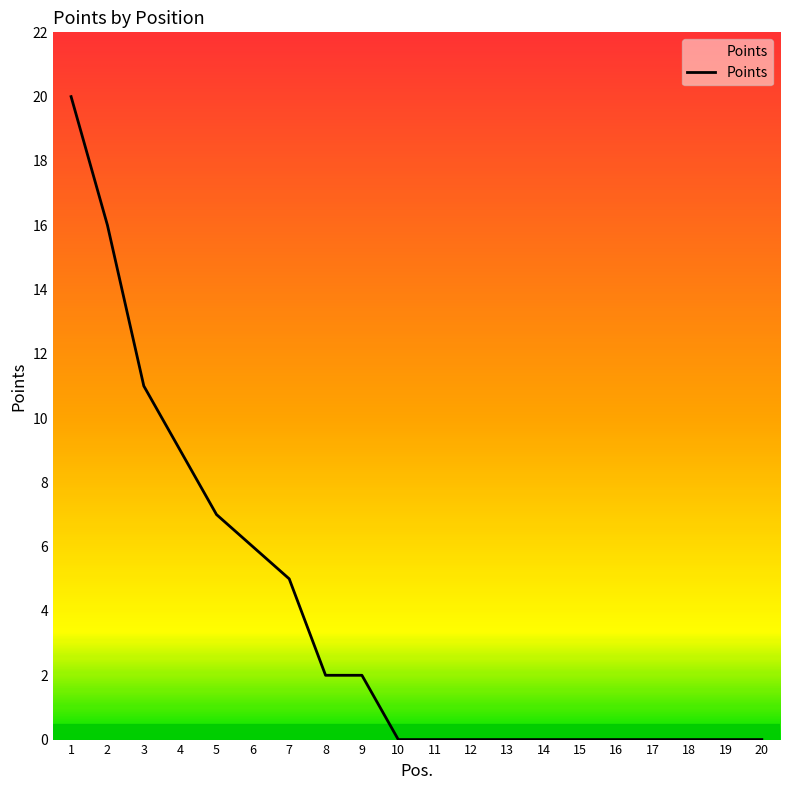

Is it true that the value at 3 is 6?

False